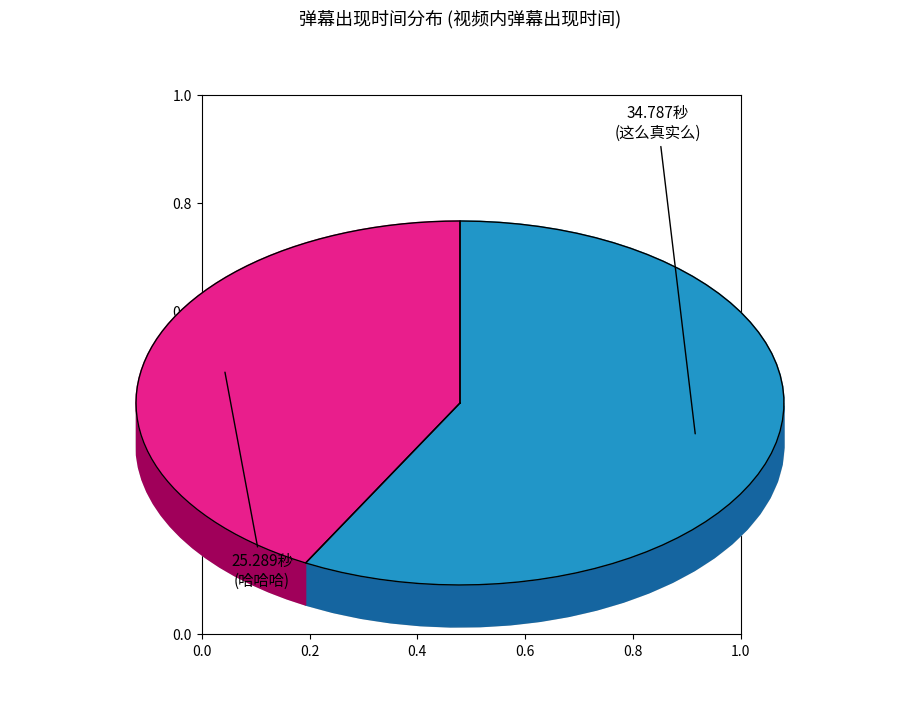

Which category accounts for the majority?

34.787 (这么真实么)